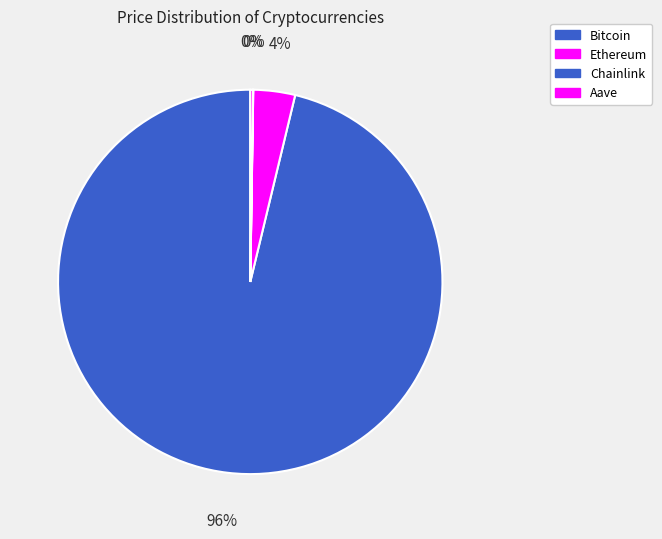

The Aave slice represents 0% of the pie. True or false?

True